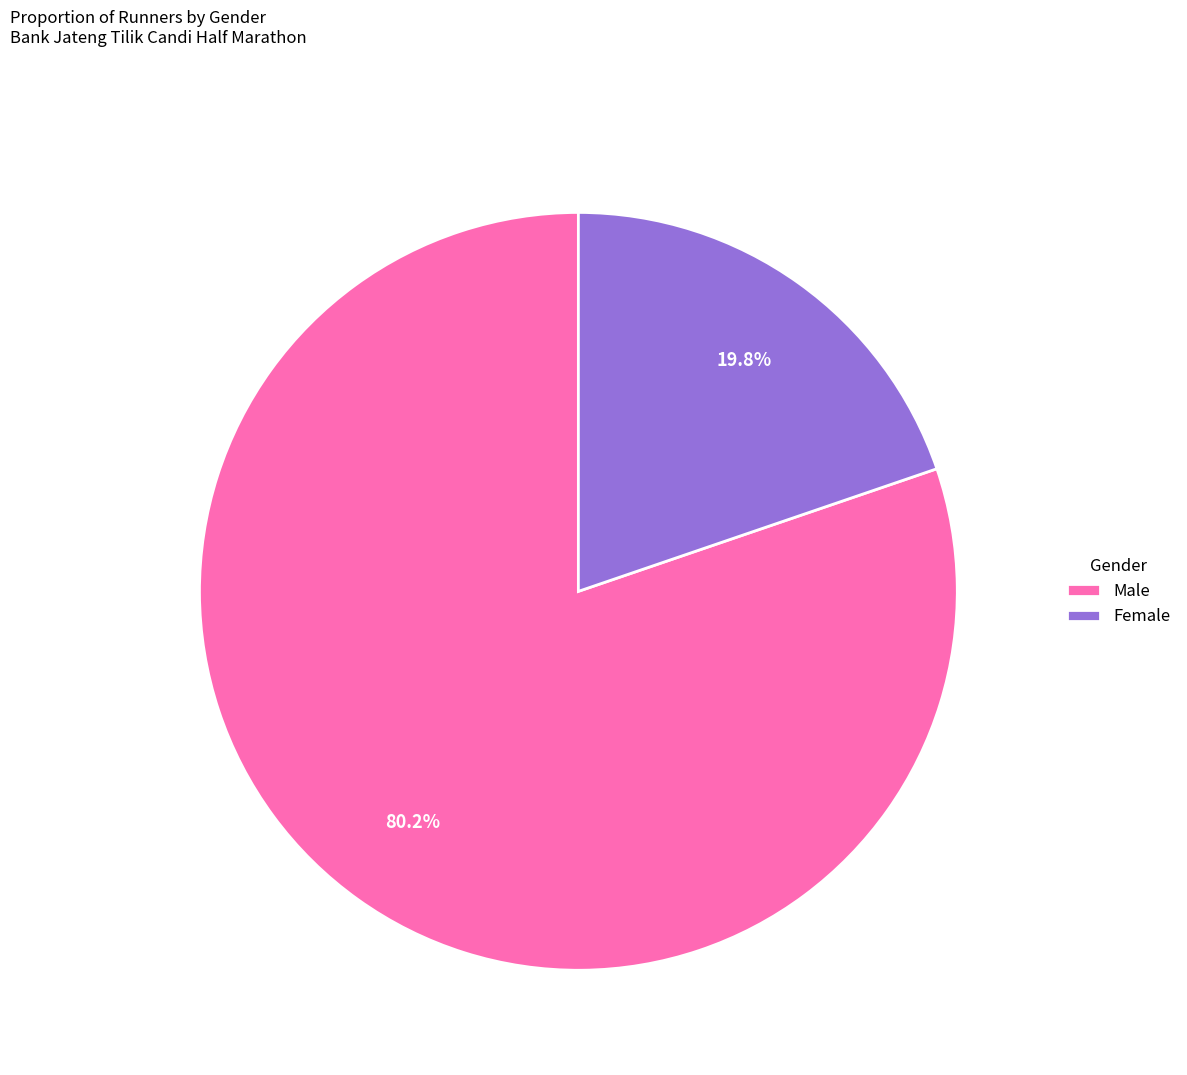

Is there a majority slice in this chart?

Yes